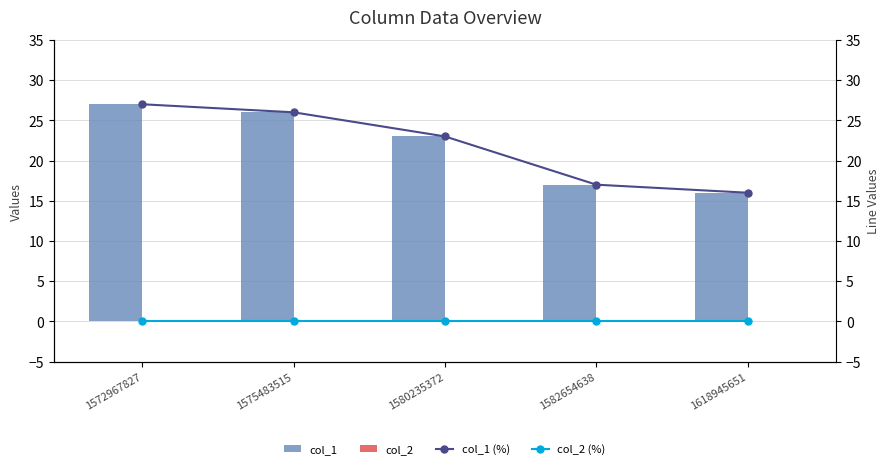

What is the maximum value shown in the chart?

27